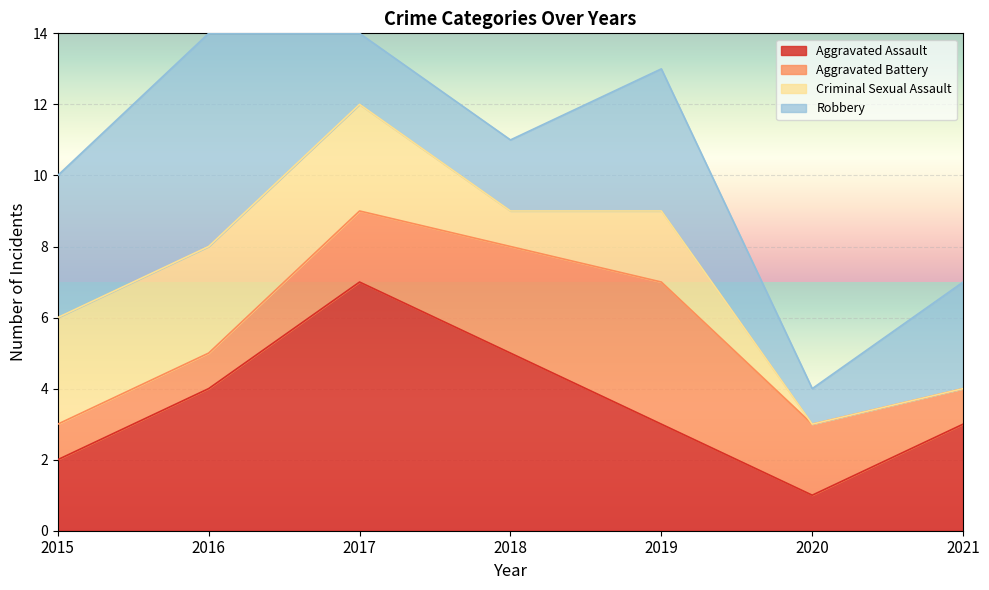

Reading left to right, list all the values displayed in this chart.

Aggravated Assault: 2015=2	2016=4	2017=7	2018=5	2019=3	2020=1	2021=3
Aggravated Battery: 2015=1	2016=1	2017=2	2018=3	2019=4	2020=2	2021=1
Criminal Sexual Assault: 2015=3	2016=3	2017=3	2018=1	2019=2	2020=0	2021=0
Robbery: 2015=4	2016=6	2017=2	2018=2	2019=4	2020=1	2021=3